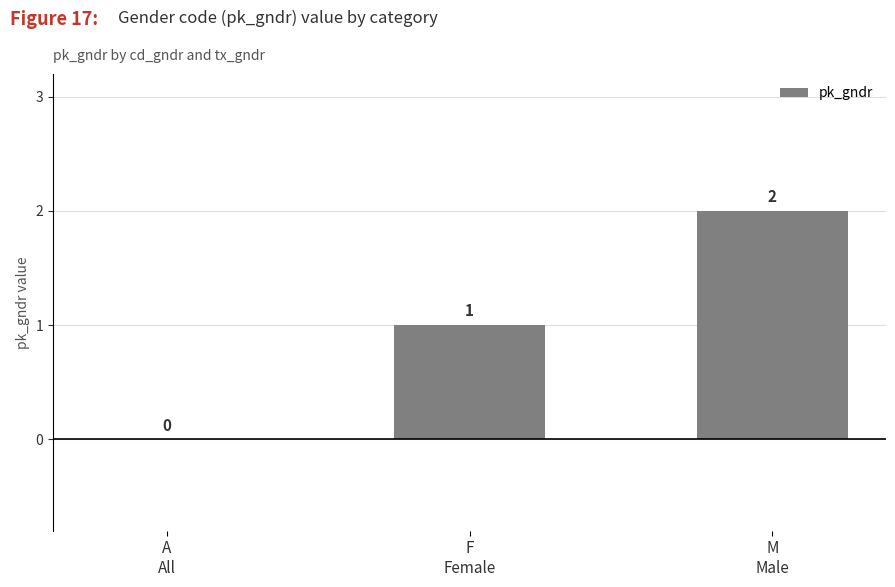

Reading left to right, list all the values displayed in this chart.

A
All=0	F
Female=1	M
Male=2